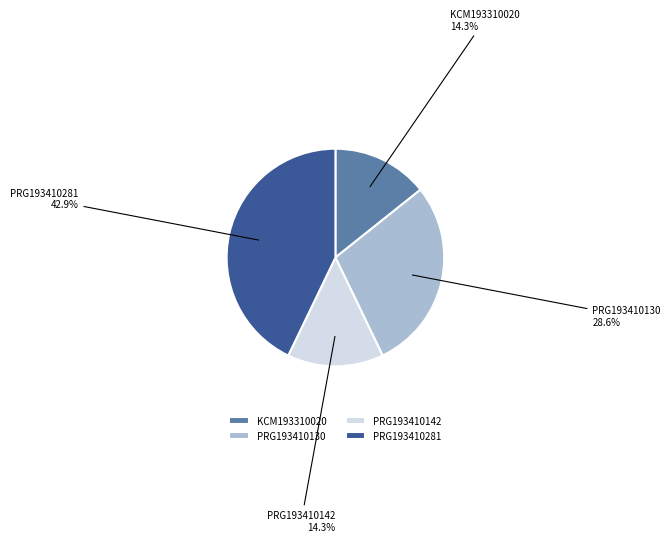

What is the largest slice in the pie chart?

PRG193410281